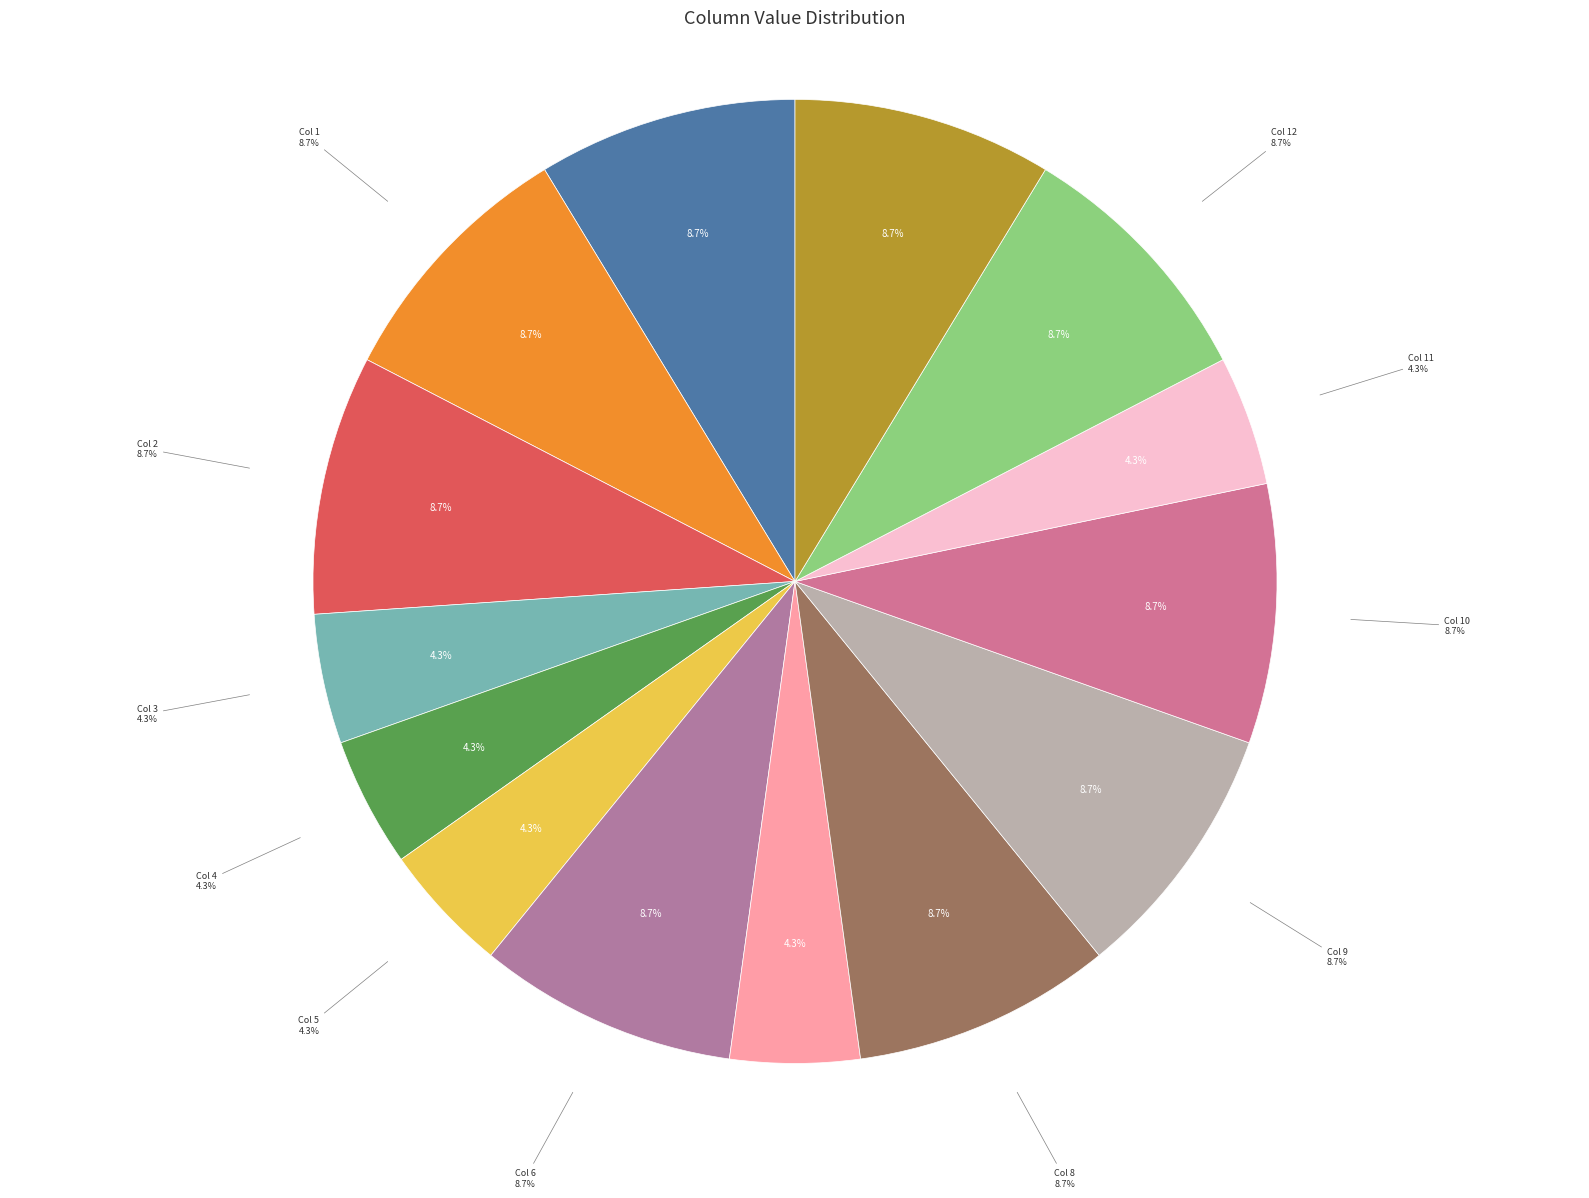

Is it true that Col 11 is 1% of the pie?

False